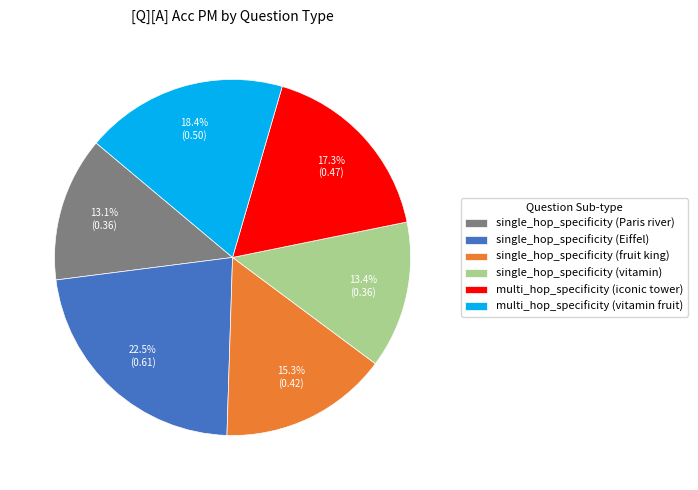

Do single_hop_specificity (fruit king) and multi_hop_specificity (iconic tower) together represent more than half of the pie?

No